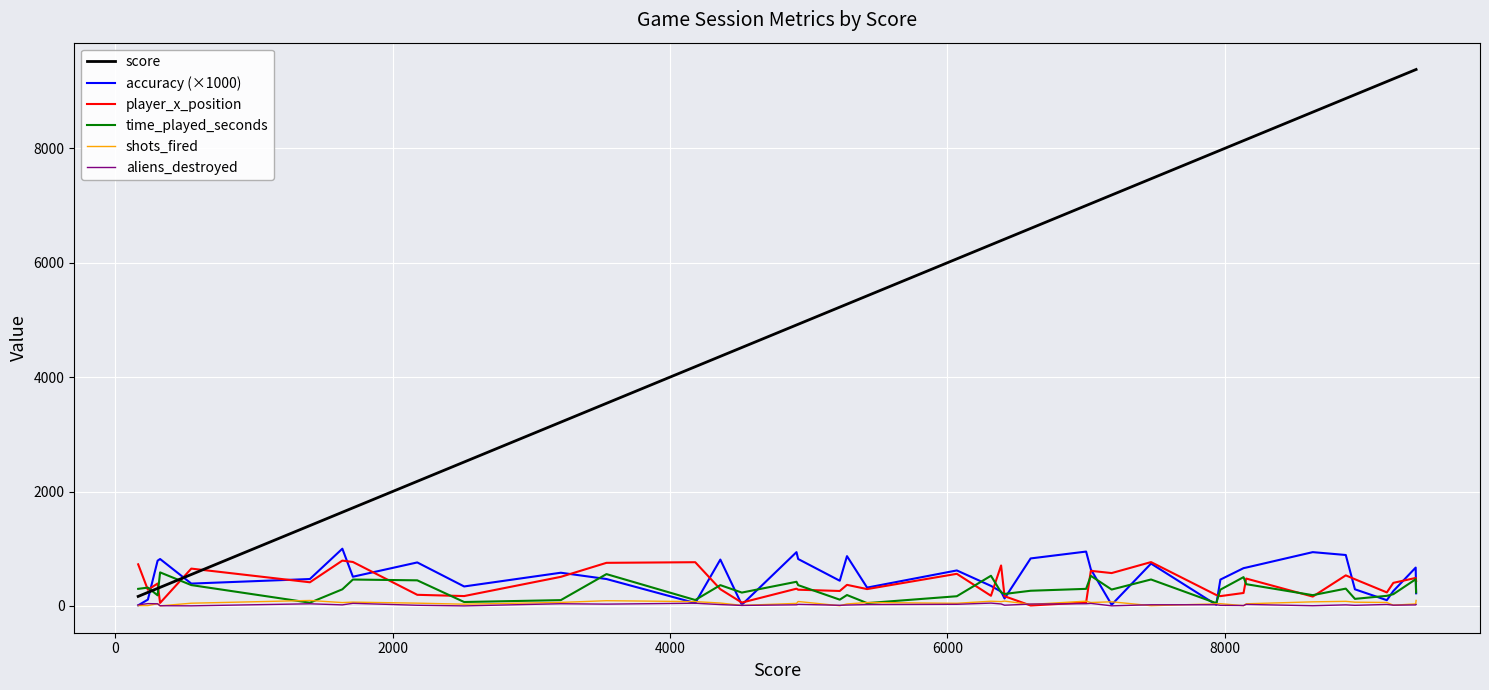

Which series has the largest range (max minus min)?

score